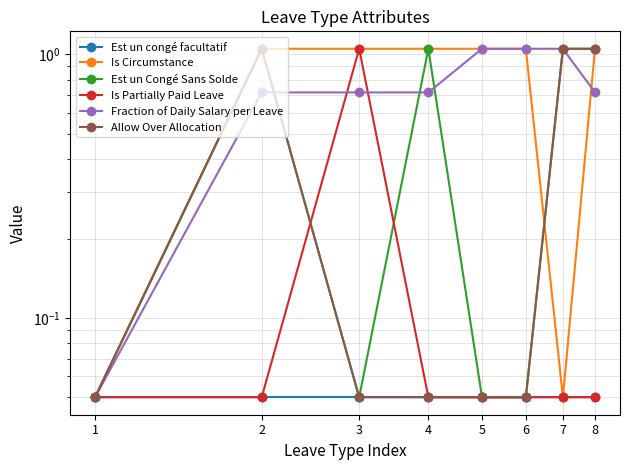

How many interior local valleys does the Est un Congé Sans Solde series have?

1